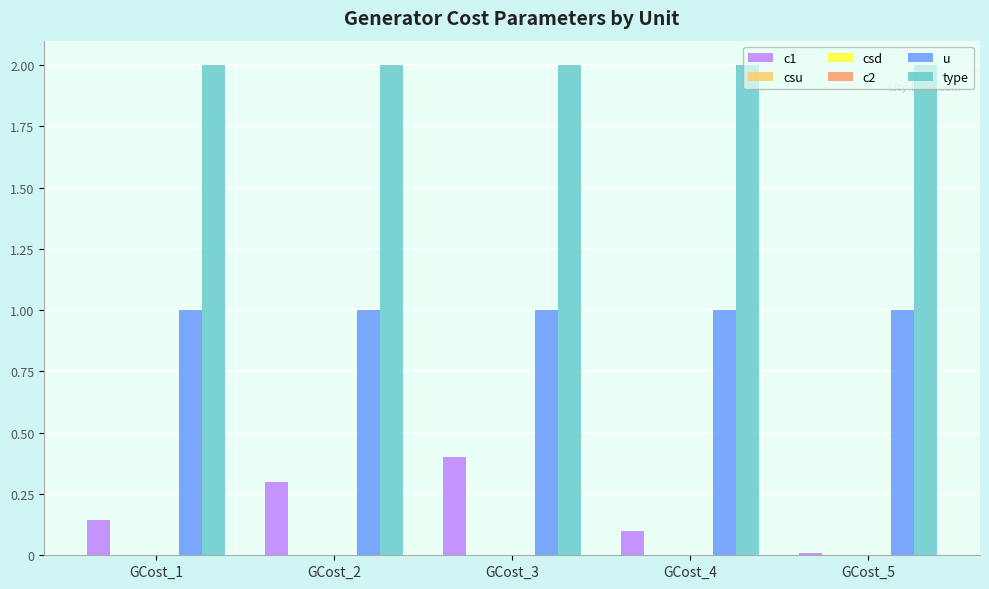

At which category does the chart reach its peak across all series?

GCost_1